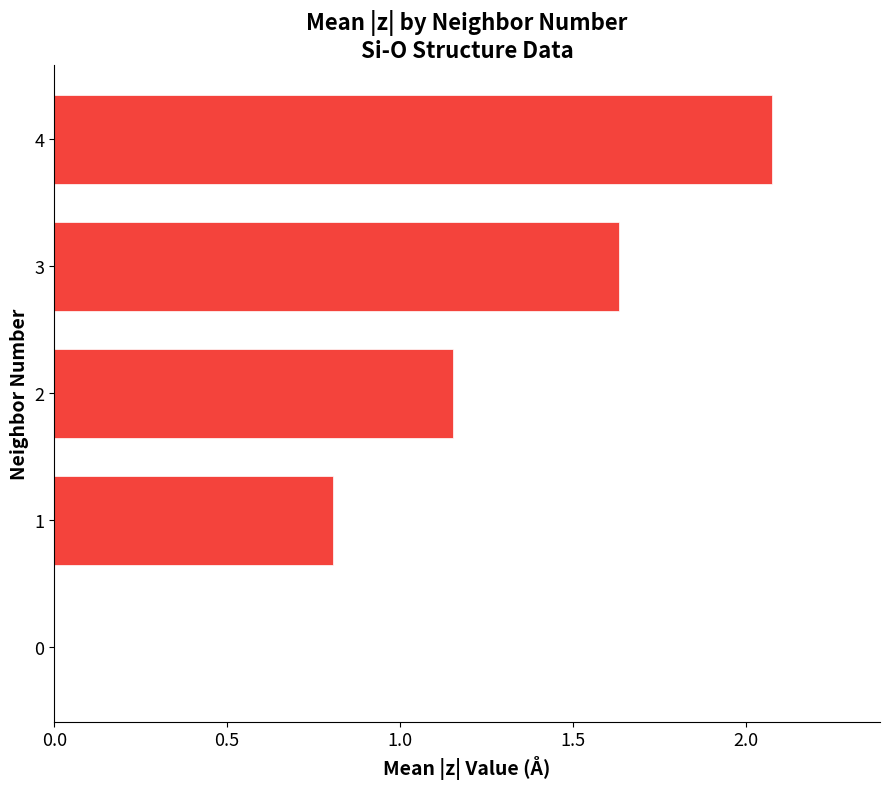

How many distinct data groups are displayed?

1